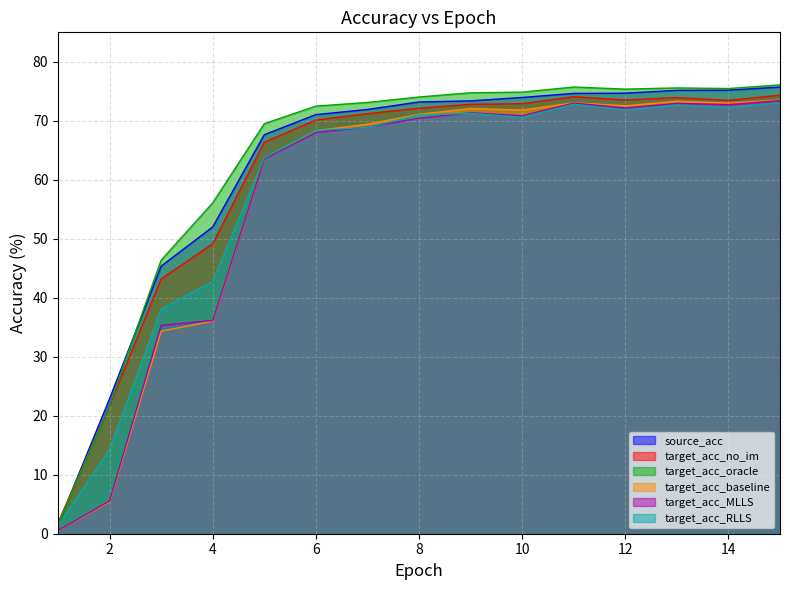

True or false: target_acc_RLLS and source_acc cross at least once.

False